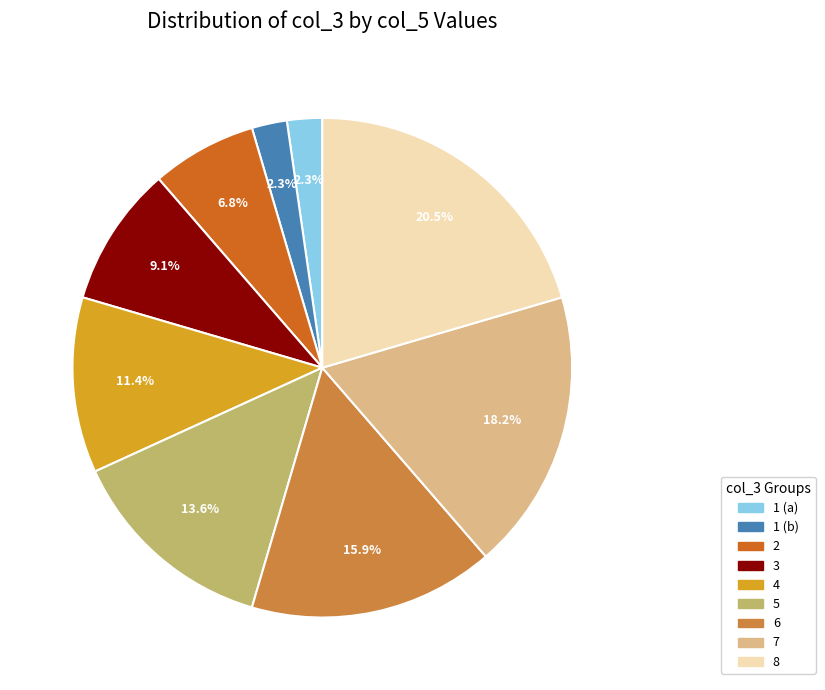

What is the ratio of the value at 4 to the value at 1 (b)?

5.0